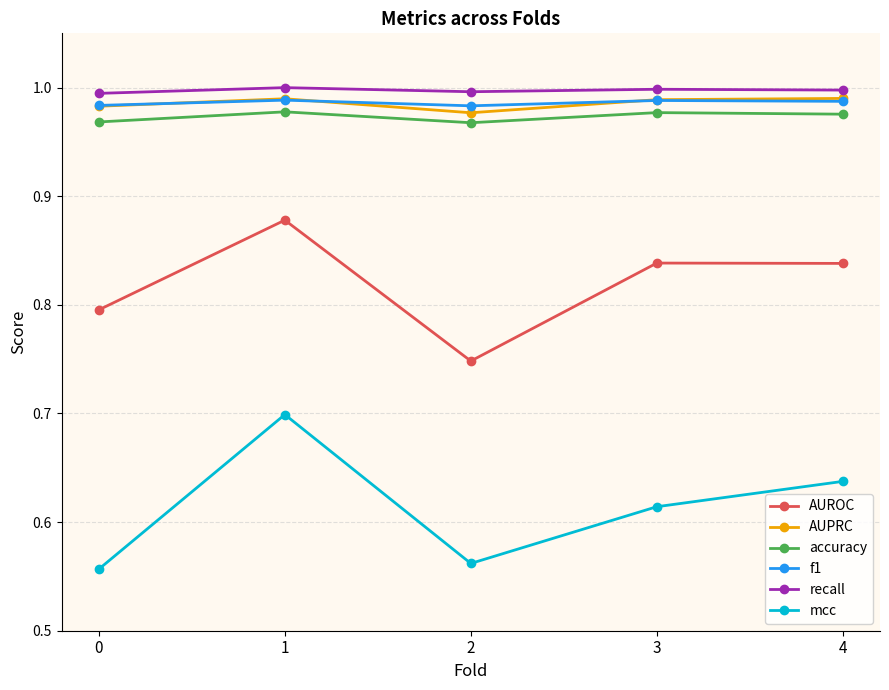

At which category does AUPRC reach its first local valley?

2